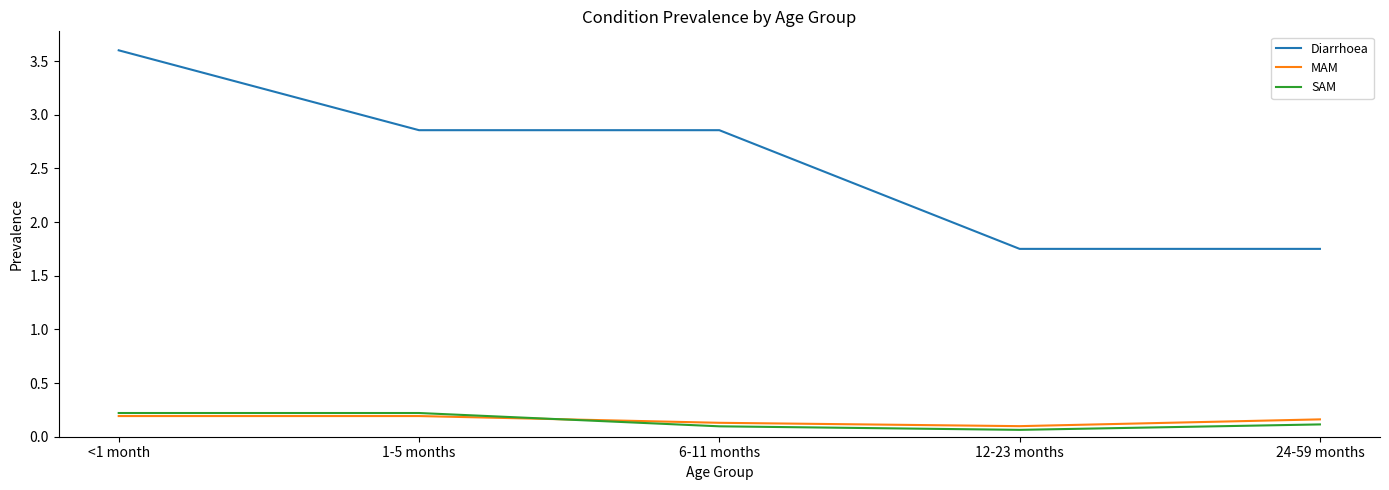

Which series has the widest spread of values?

Diarrhoea